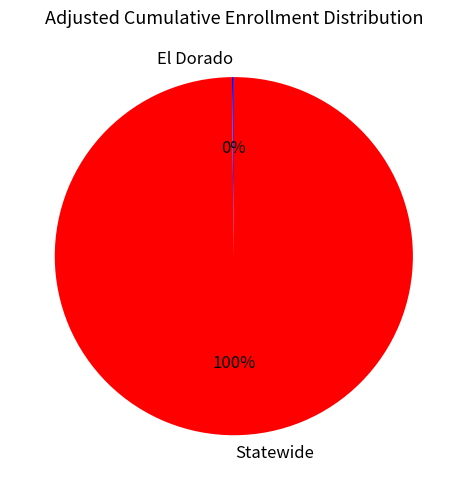

What is the majority slice?

Statewide